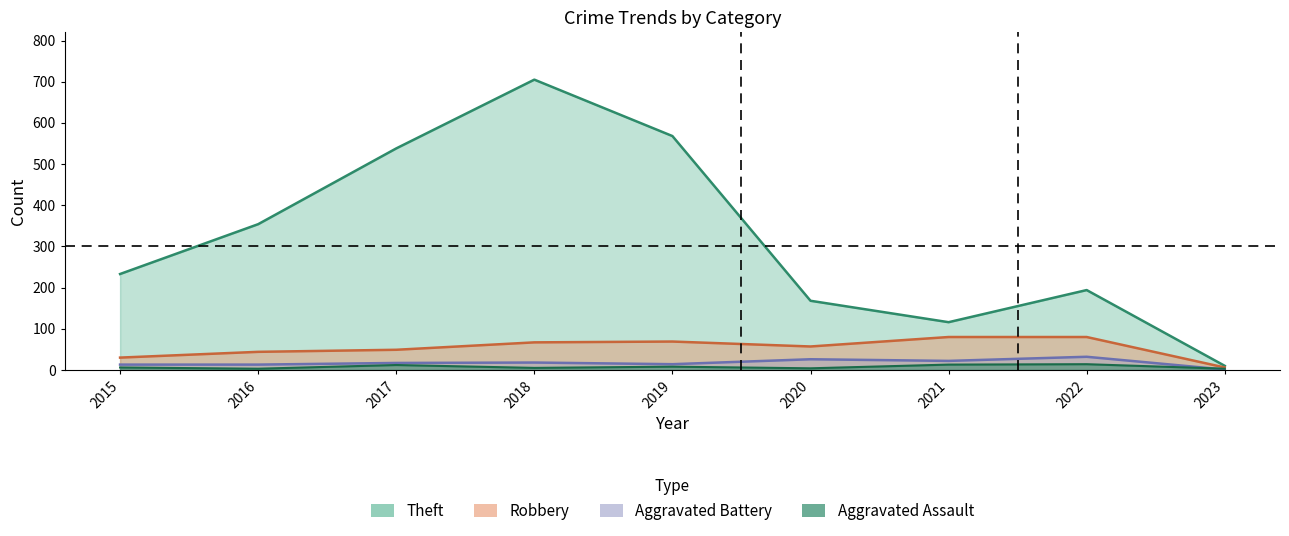

At which label does Aggravated Battery reach its minimum?

2023